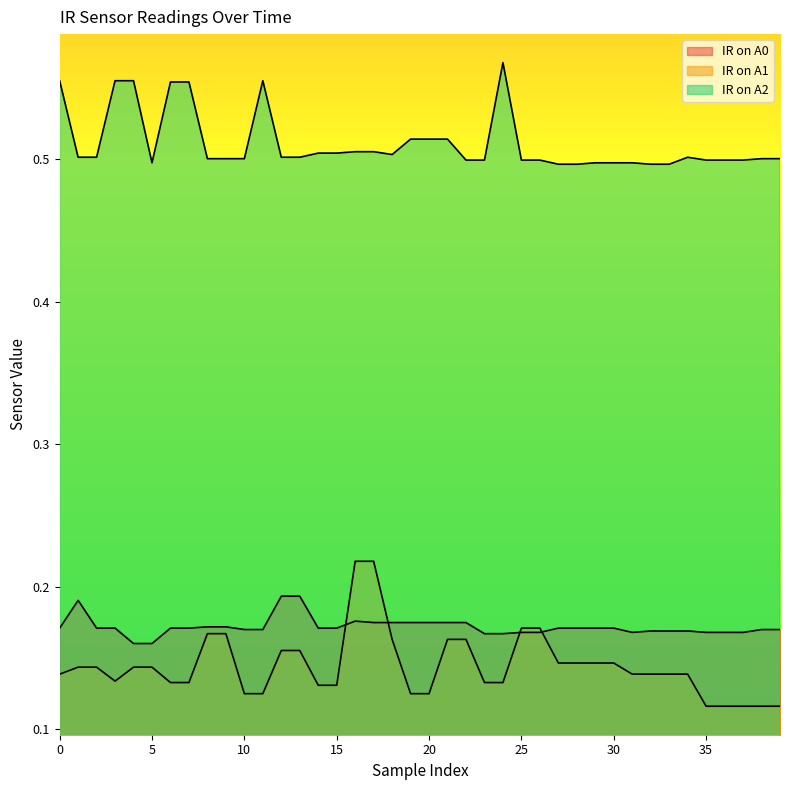

Rank the series by their maximum value, from highest to lowest.

IR on A2, IR on A1, IR on A0